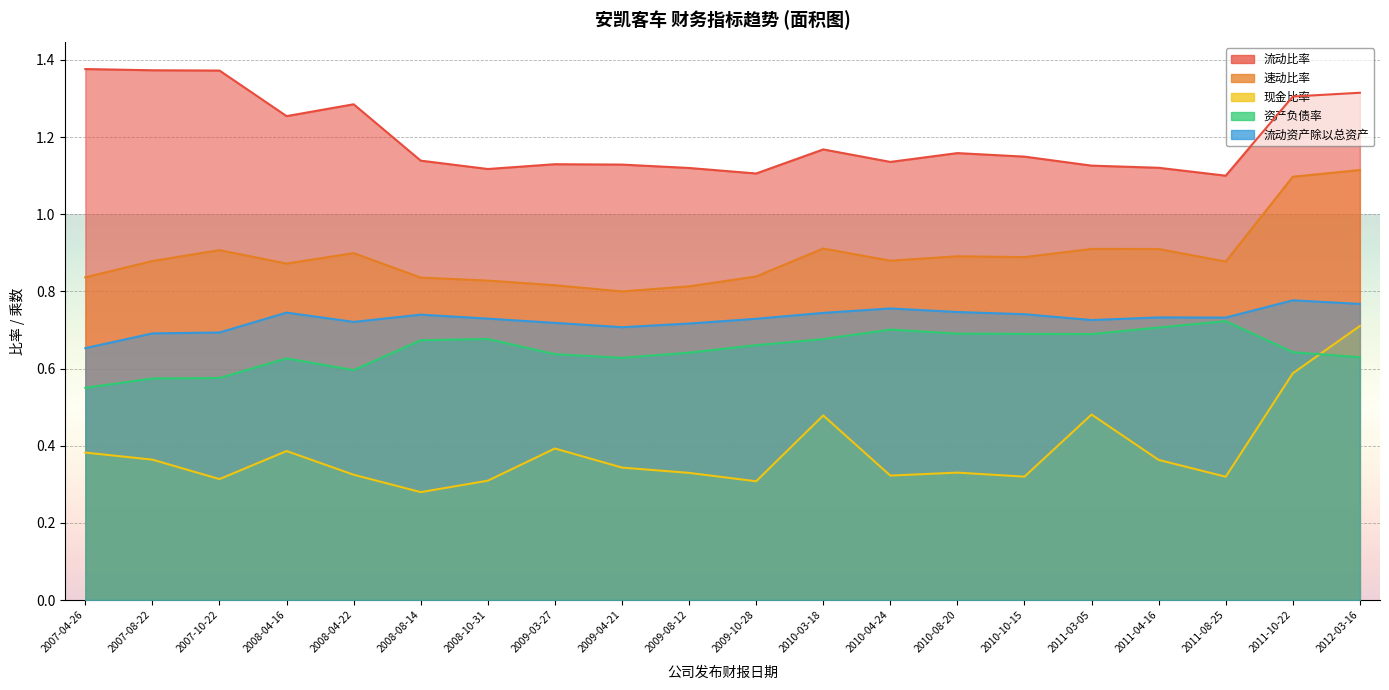

Count the number of categories in the chart.

20